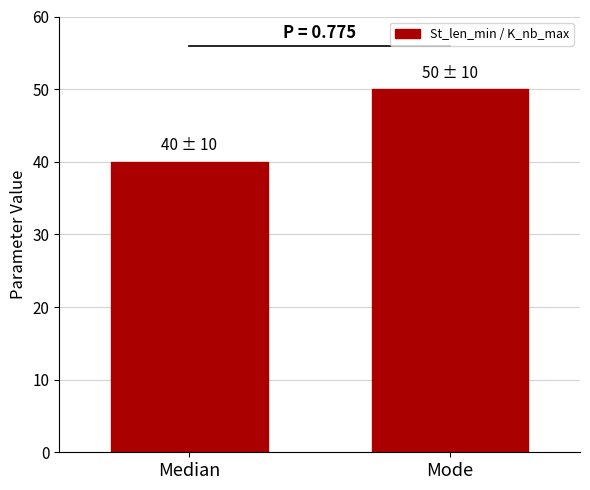

Reading right to left, list all the values displayed in this chart.

Mode=50	Median=40